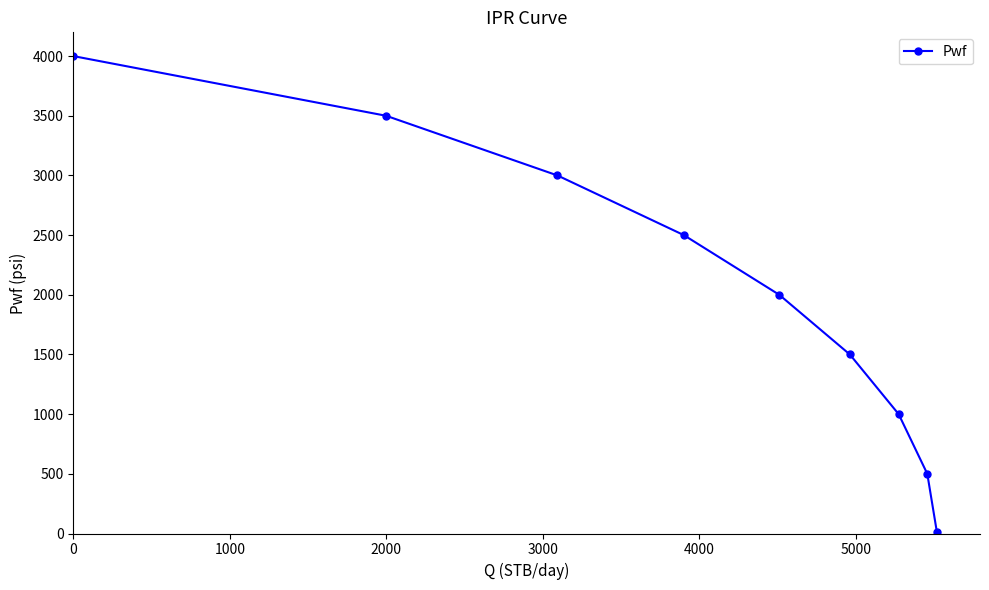

Does the chart display data point markers on the line(s)?

Yes